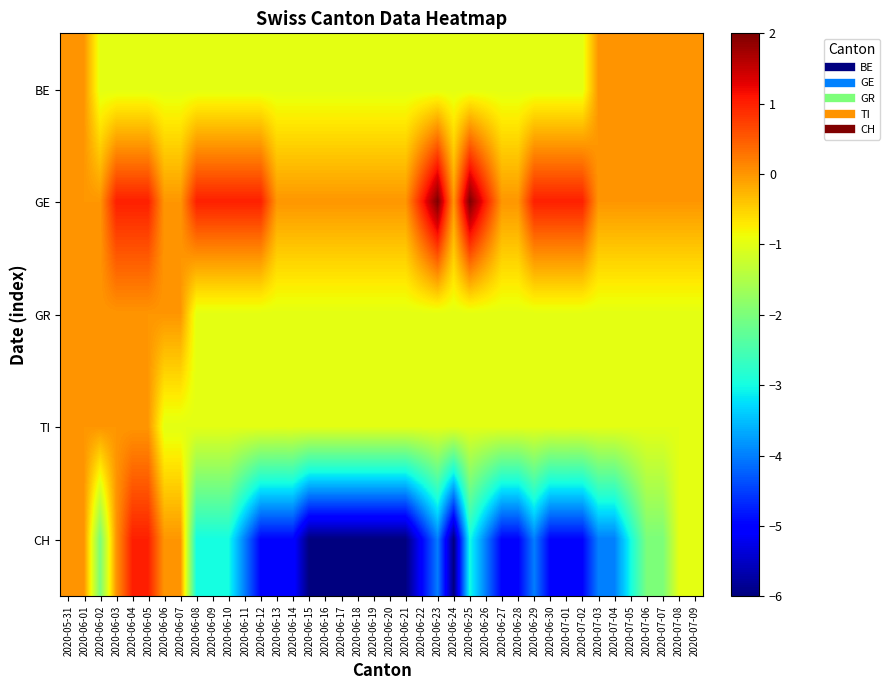

Rank the series at 2020-06-27 from lowest to highest value.

CH, BE, GR, TI, GE